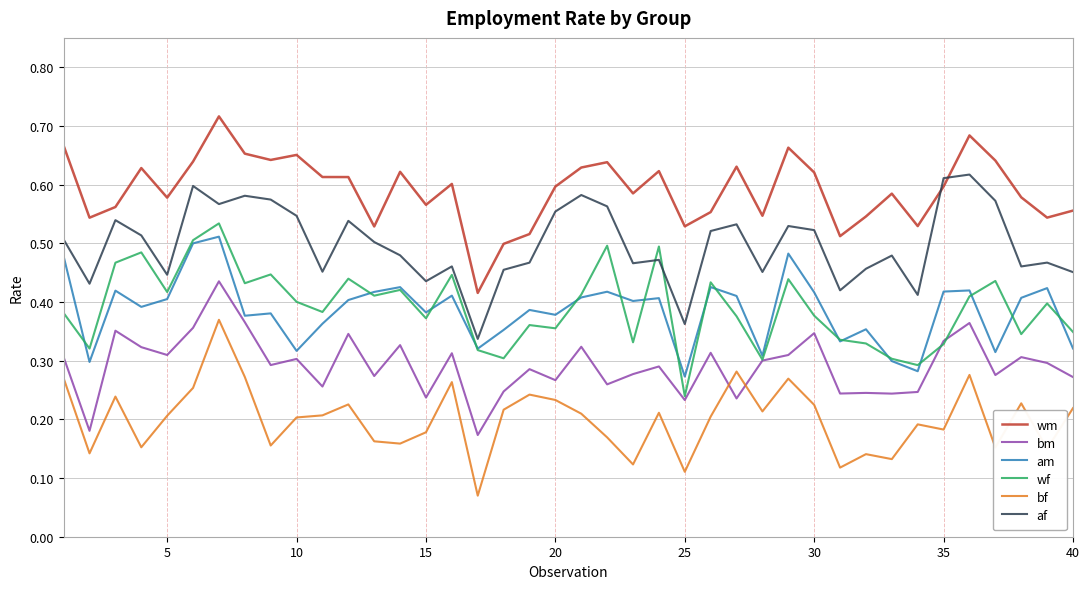

Which series has the largest total across all categories?

wm